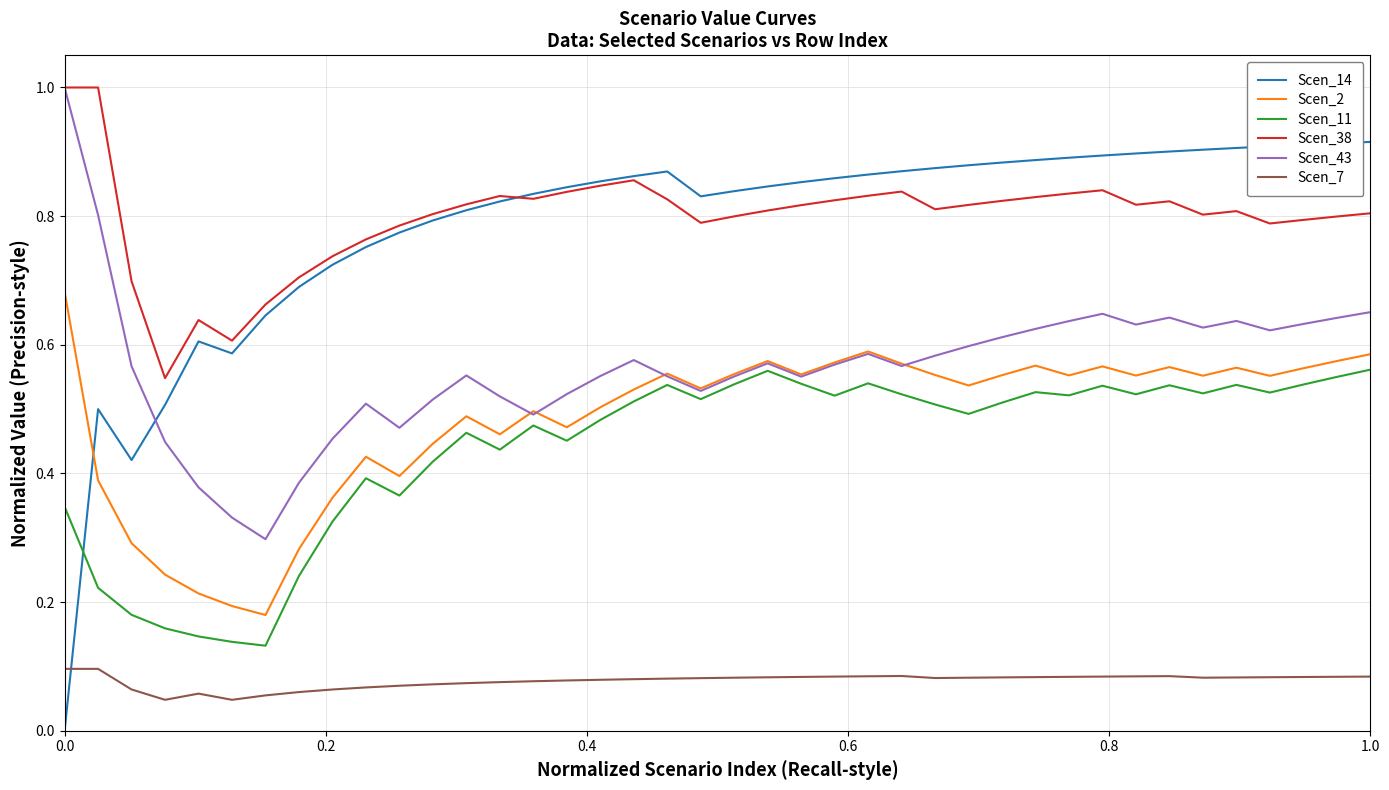

How many times do Scen_14 and Scen_7 cross each other?

1